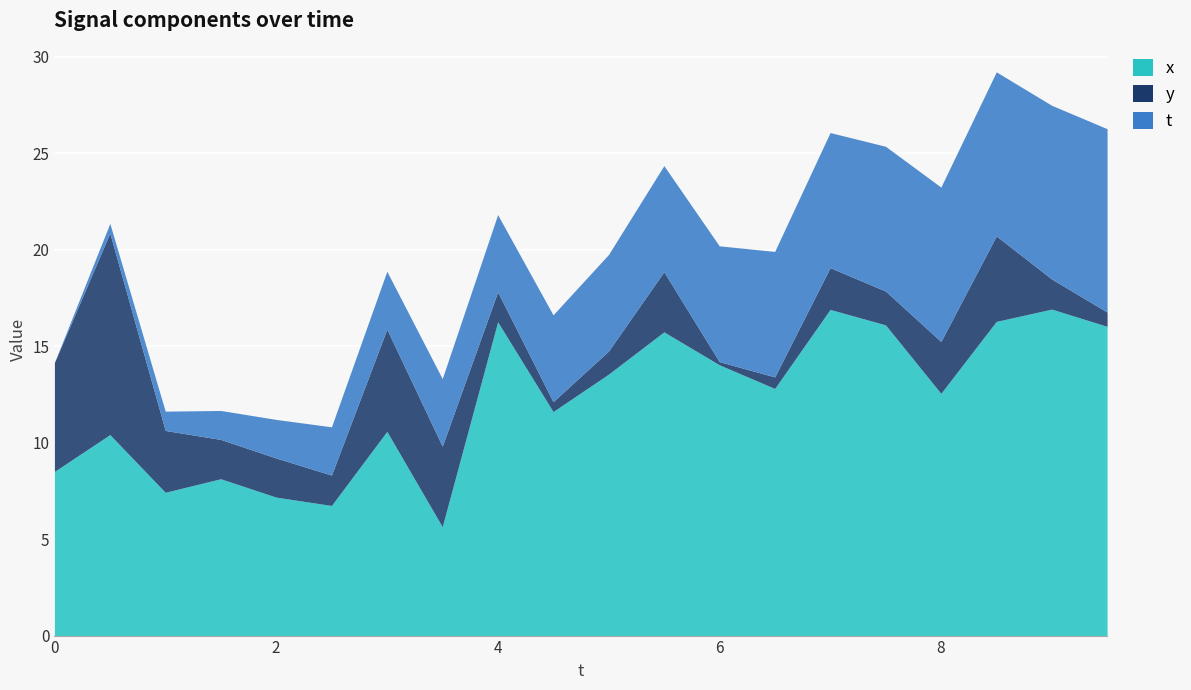

What is the value of the y point at the 7th from the left?

5.3